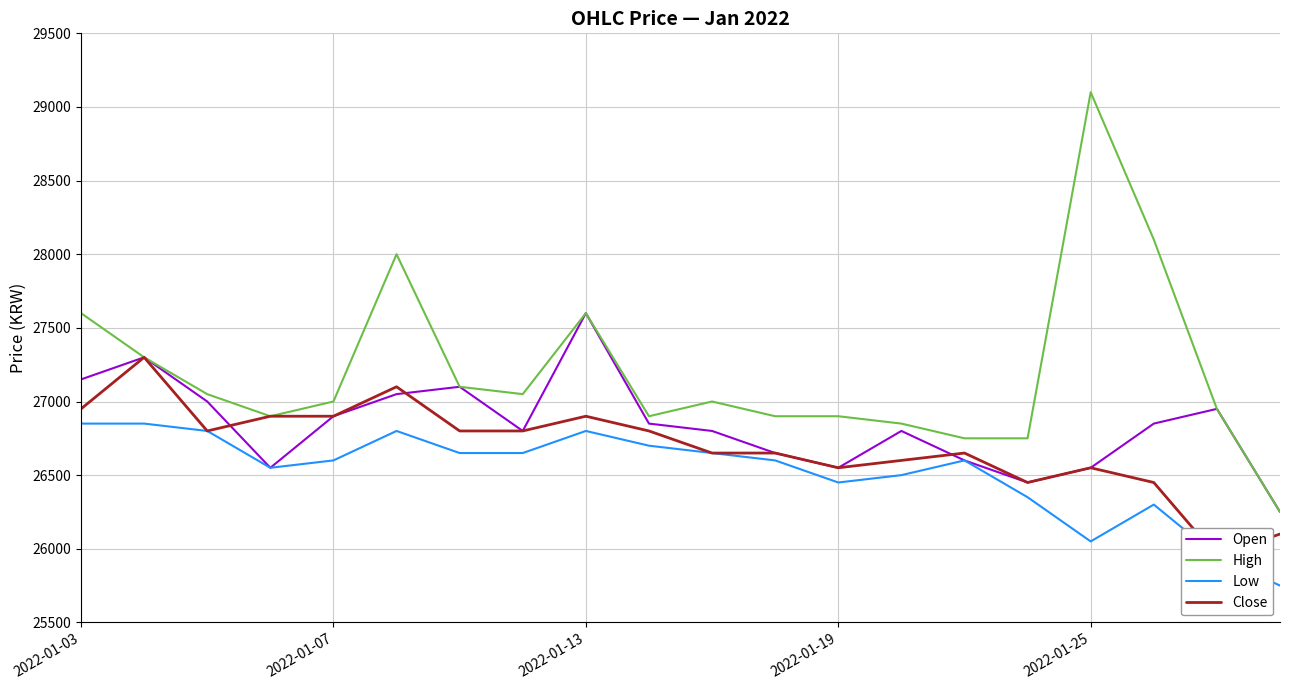

What is the total value across all series at 6?

107650